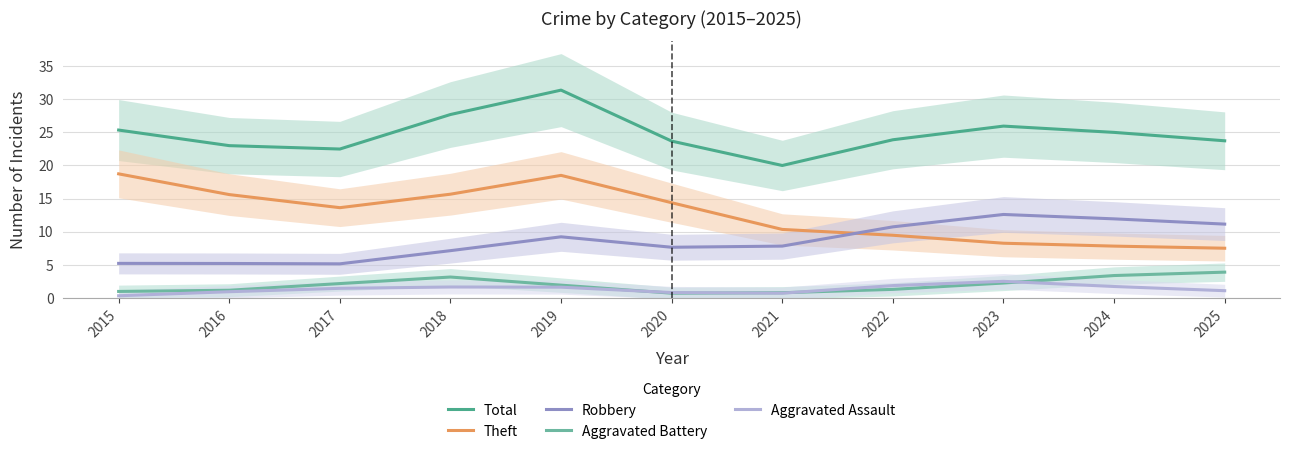

What is the difference between the highest and lowest values at 2024?

23.2